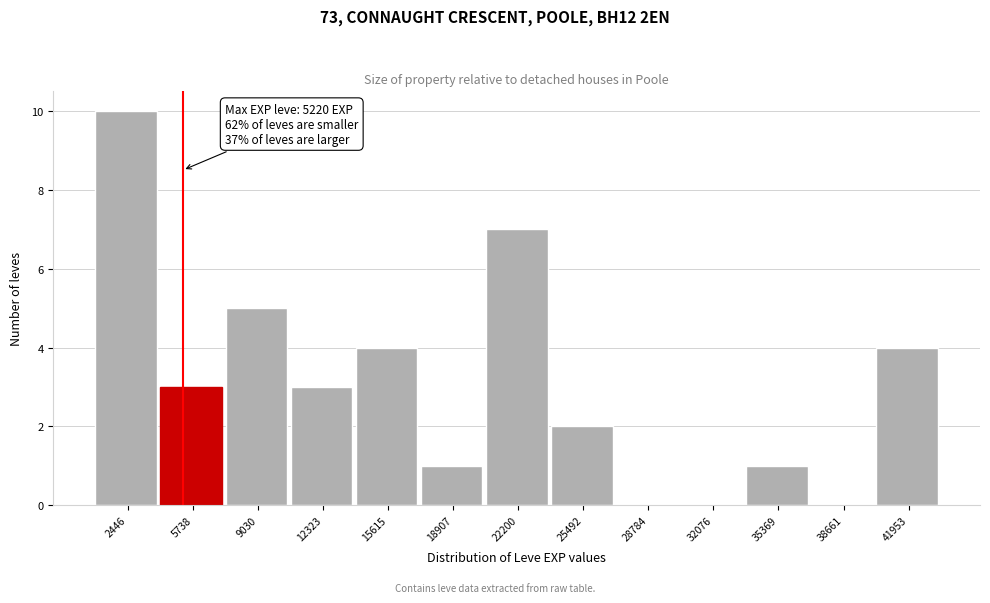

Which range on the x-axis has the tallest bar?

1000 to 4000